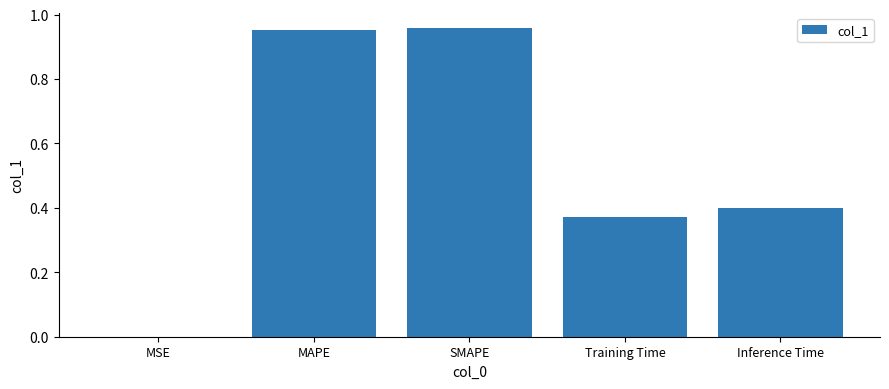

What is the sum of the values at SMAPE and Inference Time?

1.4